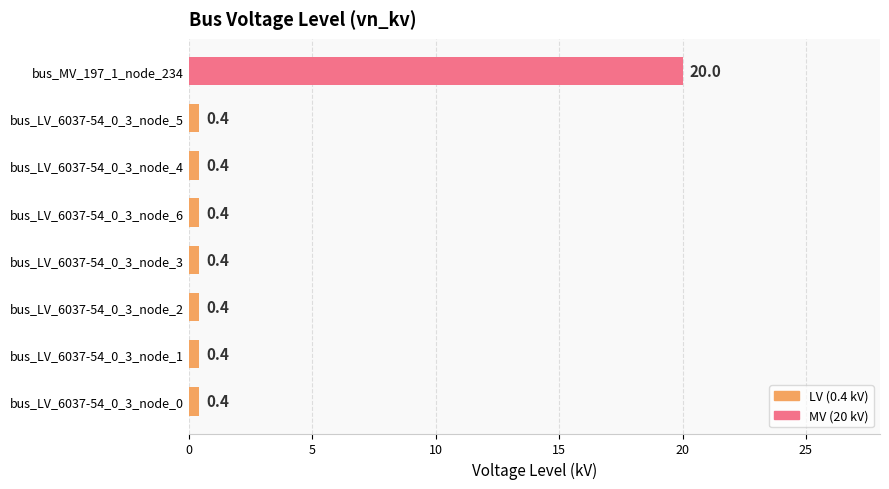

What is the maximum value shown in the chart?

20.0